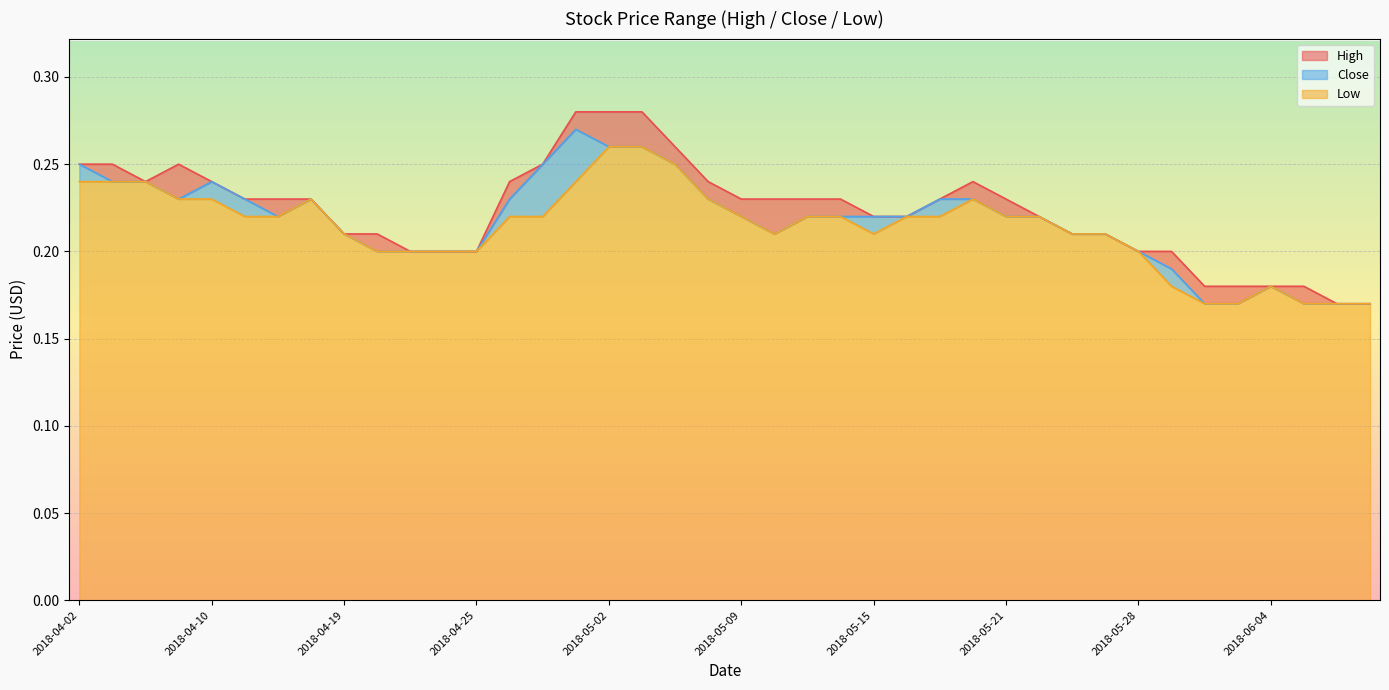

Reading left to right, transcribe all the data shown in this chart.

High: 2018-04-02=0.2	2018-04-04=0.2	2018-04-05=0.2	2018-04-09=0.2	2018-04-10=0.2	2018-04-12=0.2	2018-04-17=0.2	2018-04-18=0.2	2018-04-19=0.2	2018-04-20=0.2	2018-04-23=0.2	2018-04-24=0.2	2018-04-25=0.2	2018-04-26=0.2	2018-04-27=0.2	2018-04-30=0.3	2018-05-02=0.3	2018-05-03=0.3	2018-05-07=0.3	2018-05-08=0.2	2018-05-09=0.2	2018-05-10=0.2	2018-05-11=0.2	2018-05-14=0.2	2018-05-15=0.2	2018-05-16=0.2	2018-05-17=0.2	2018-05-18=0.2	2018-05-21=0.2	2018-05-22=0.2	2018-05-24=0.2	2018-05-25=0.2	2018-05-28=0.2	2018-05-30=0.2	2018-05-31=0.2	2018-06-01=0.2	2018-06-04=0.2	2018-06-06=0.2	2018-06-07=0.2	2018-06-08=0.2
Close: 2018-04-02=0.2	2018-04-04=0.2	2018-04-05=0.2	2018-04-09=0.2	2018-04-10=0.2	2018-04-12=0.2	2018-04-17=0.2	2018-04-18=0.2	2018-04-19=0.2	2018-04-20=0.2	2018-04-23=0.2	2018-04-24=0.2	2018-04-25=0.2	2018-04-26=0.2	2018-04-27=0.2	2018-04-30=0.3	2018-05-02=0.3	2018-05-03=0.3	2018-05-07=0.2	2018-05-08=0.2	2018-05-09=0.2	2018-05-10=0.2	2018-05-11=0.2	2018-05-14=0.2	2018-05-15=0.2	2018-05-16=0.2	2018-05-17=0.2	2018-05-18=0.2	2018-05-21=0.2	2018-05-22=0.2	2018-05-24=0.2	2018-05-25=0.2	2018-05-28=0.2	2018-05-30=0.2	2018-05-31=0.2	2018-06-01=0.2	2018-06-04=0.2	2018-06-06=0.2	2018-06-07=0.2	2018-06-08=0.2
Low: 2018-04-02=0.2	2018-04-04=0.2	2018-04-05=0.2	2018-04-09=0.2	2018-04-10=0.2	2018-04-12=0.2	2018-04-17=0.2	2018-04-18=0.2	2018-04-19=0.2	2018-04-20=0.2	2018-04-23=0.2	2018-04-24=0.2	2018-04-25=0.2	2018-04-26=0.2	2018-04-27=0.2	2018-04-30=0.2	2018-05-02=0.3	2018-05-03=0.3	2018-05-07=0.2	2018-05-08=0.2	2018-05-09=0.2	2018-05-10=0.2	2018-05-11=0.2	2018-05-14=0.2	2018-05-15=0.2	2018-05-16=0.2	2018-05-17=0.2	2018-05-18=0.2	2018-05-21=0.2	2018-05-22=0.2	2018-05-24=0.2	2018-05-25=0.2	2018-05-28=0.2	2018-05-30=0.2	2018-05-31=0.2	2018-06-01=0.2	2018-06-04=0.2	2018-06-06=0.2	2018-06-07=0.2	2018-06-08=0.2